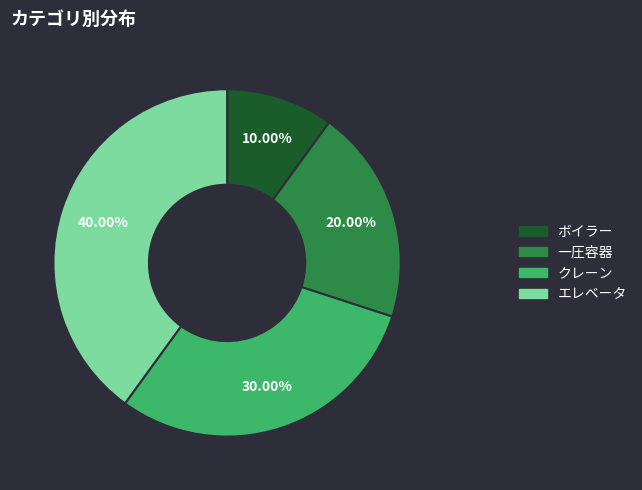

To the nearest percent, what percentage of the pie is エレベータ?

40%